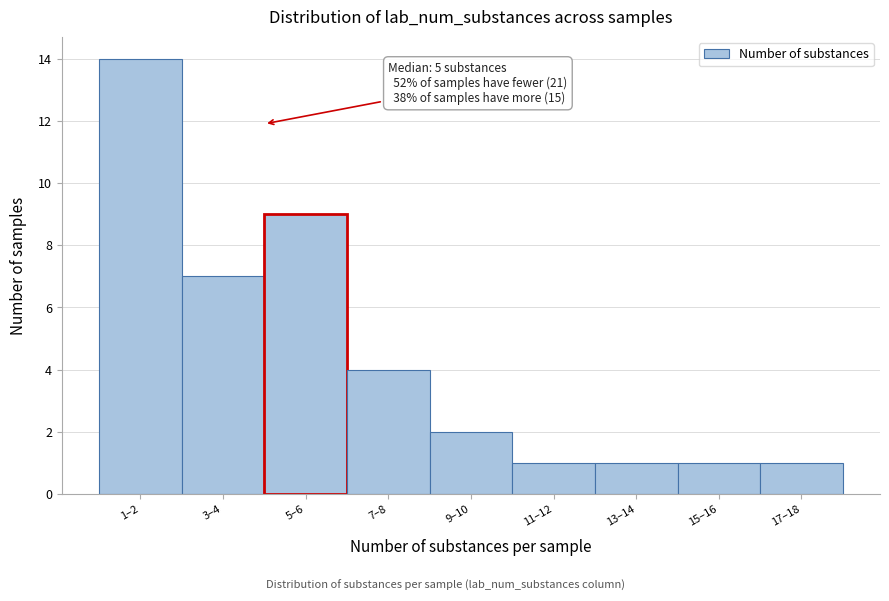

Reading left to right, list all the values displayed in this chart.

14	7	9	4	2	1	1	1	1